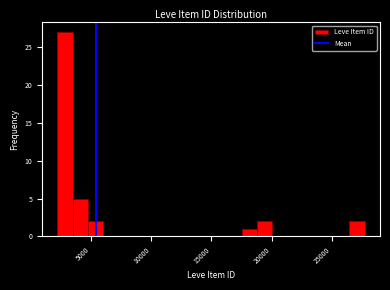

Around what value on the x-axis is the tallest bar? Give the approximate position of its centre, as read against the axis.

3000